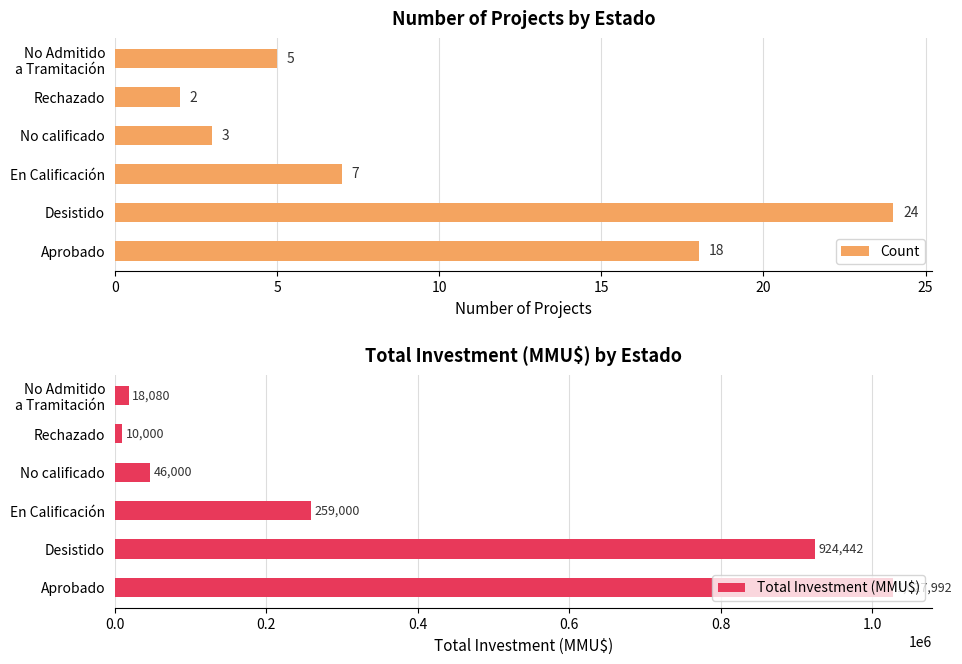

Reading left to right, what are all the values shown in this chart?

Count: 18	24	7	3	2	5
Total Investment (MMU$): 1027992	924442	259000	46000	10000	18080